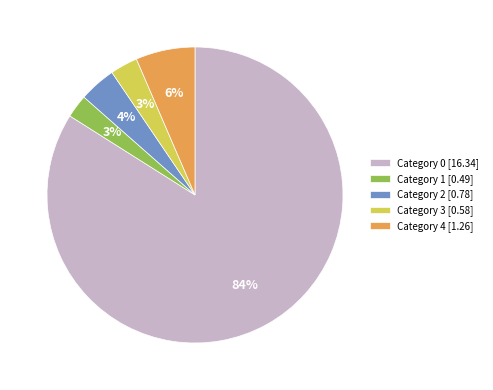

To the nearest percent, what percentage of the pie is Category 0 [16.34]?

84%